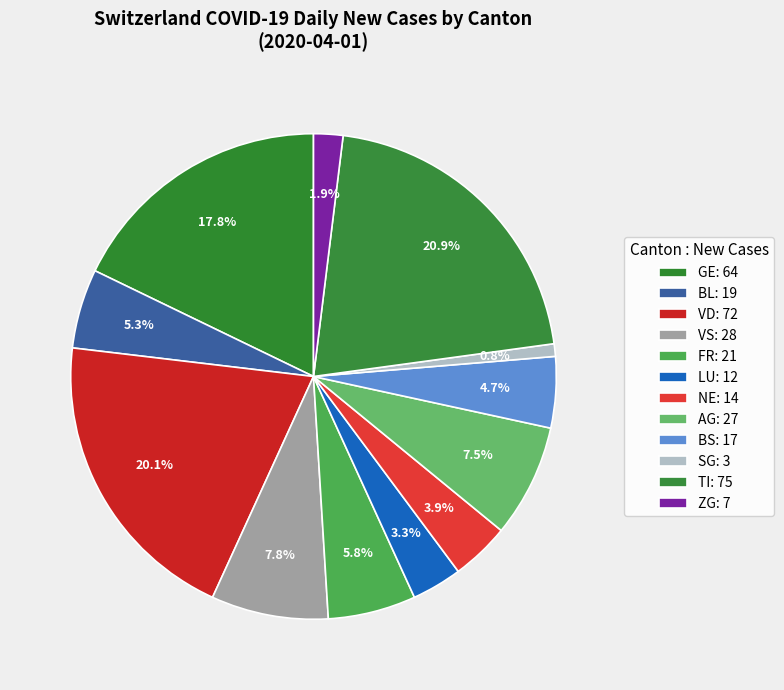

What is the change in value from NE to SG?

-11